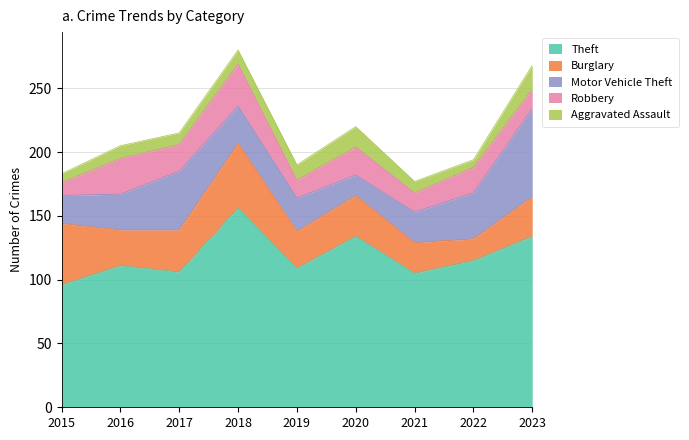

Which has a higher value, 2016 or 2019?

2016